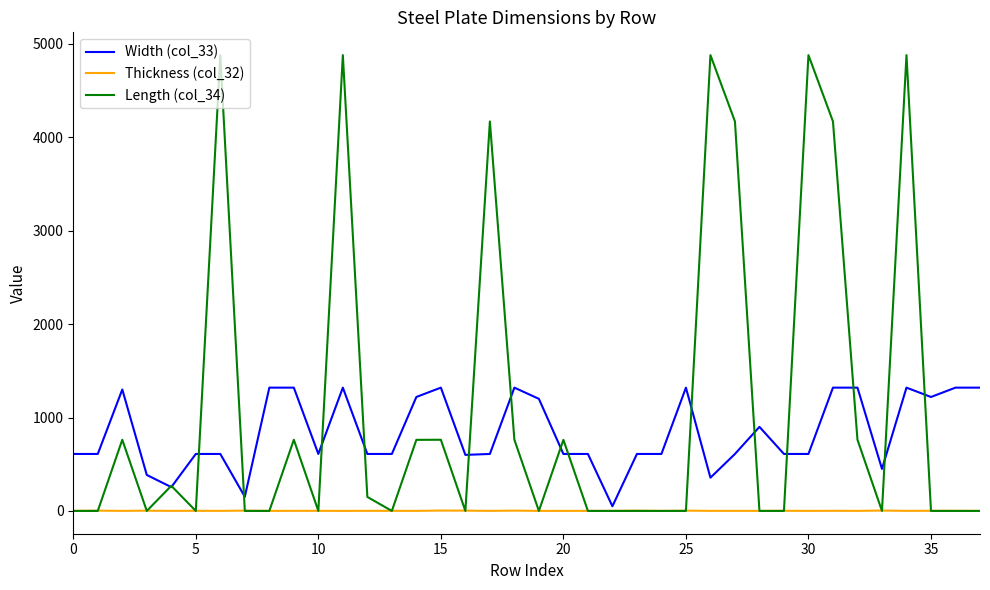

What is the greatest value displayed?

4880.0